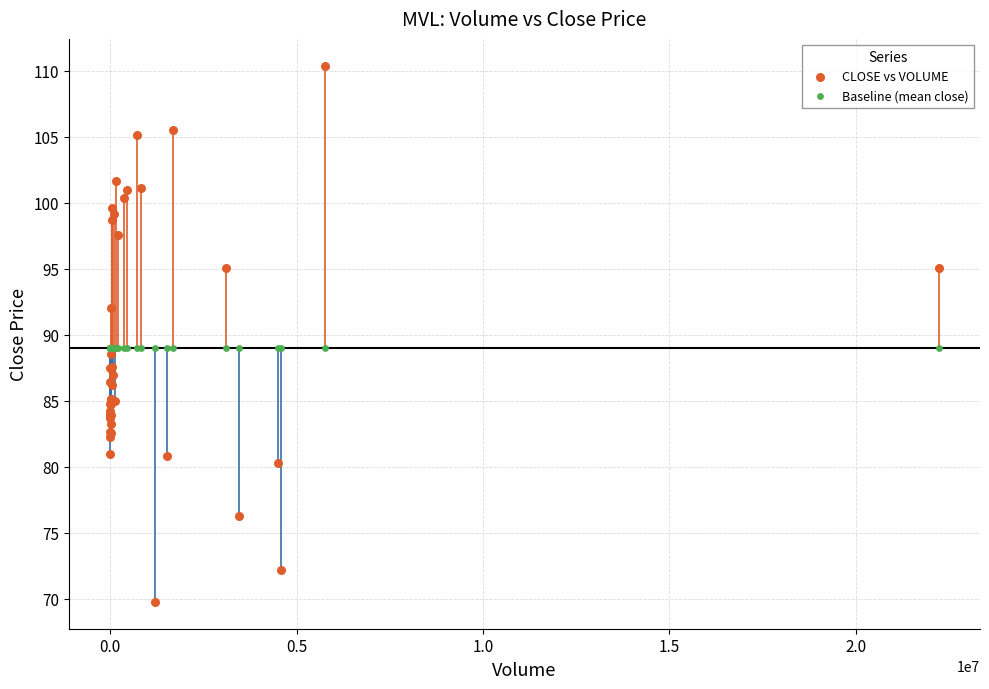

Which series reaches the maximum Y coordinate?

CLOSE vs VOLUME